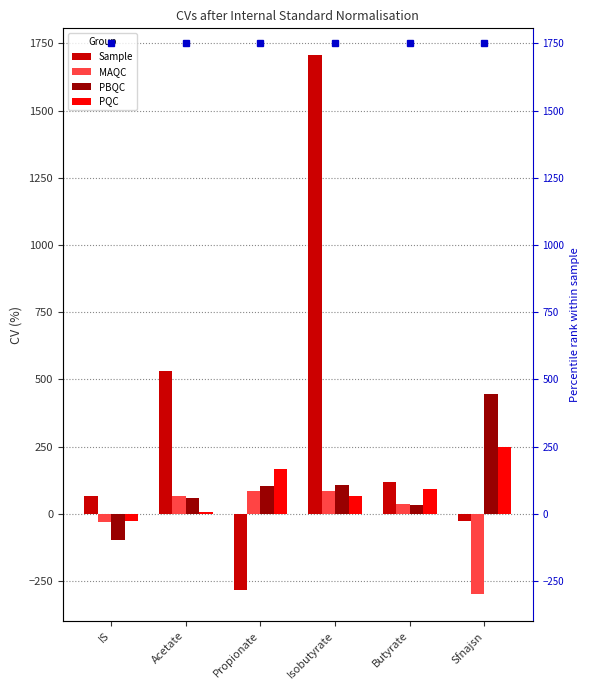

Reading left to right, transcribe all the data shown in this chart.

Sample: 66.1	532.1	-283.6	1705.5	120.2	-26.8
MAQC: -29.7	65.6	84.3	84.3	38.7	-297.8
PBQC: -95.4	59.1	103.6	107.0	32.4	445.7
PQC: -27.8	6.1	168.1	67.7	90.8	249.8